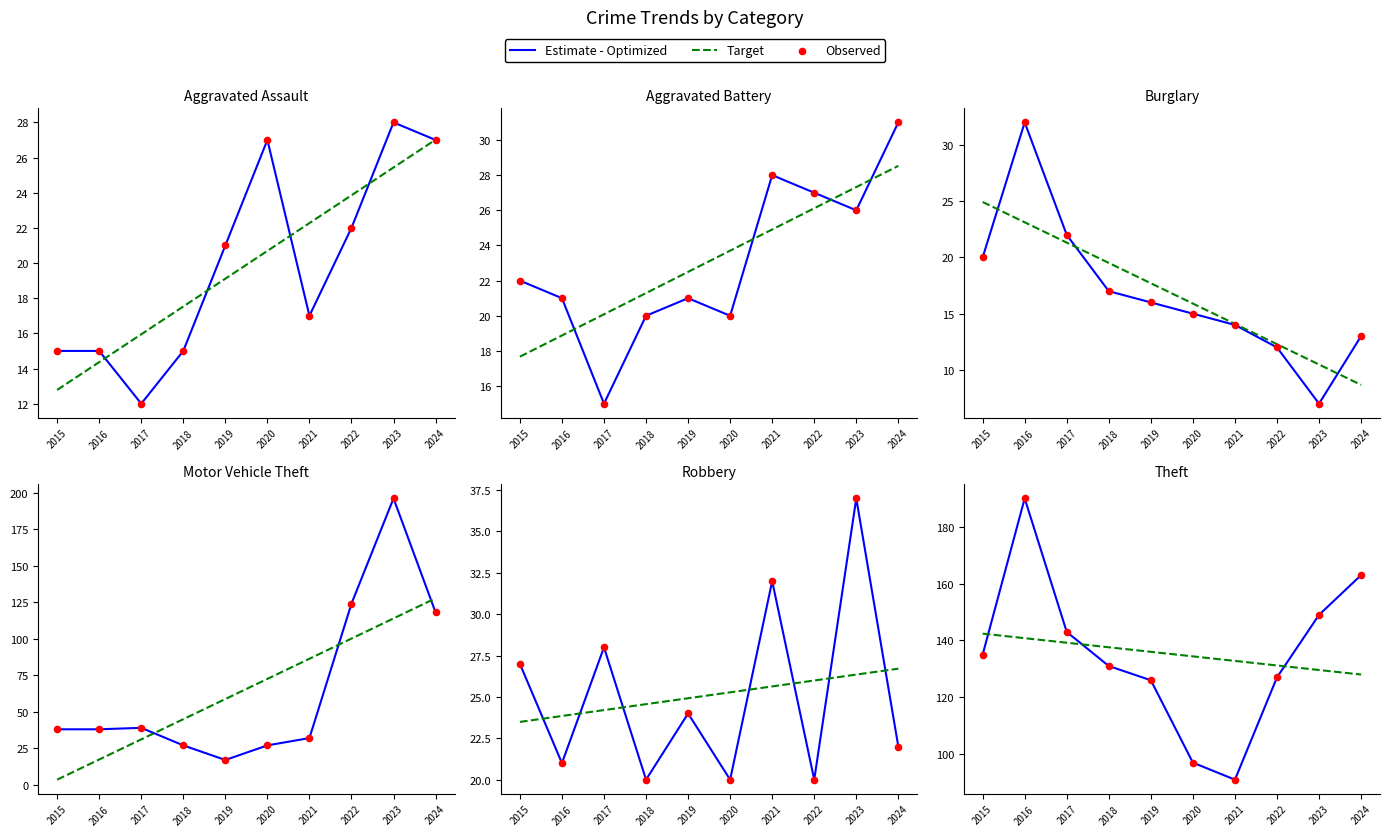

Which series reaches the maximum Y coordinate?

Estimate - Optimized